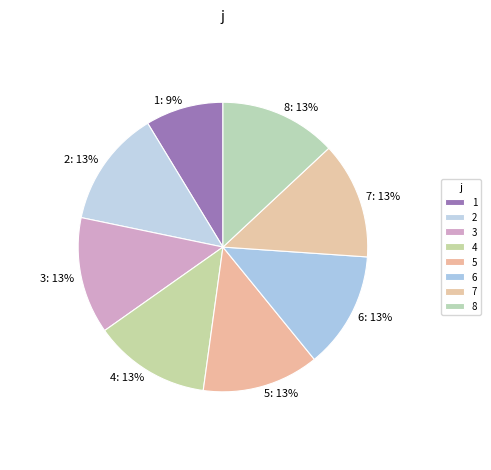

To the nearest percent, what percentage of the pie is 2?

13%